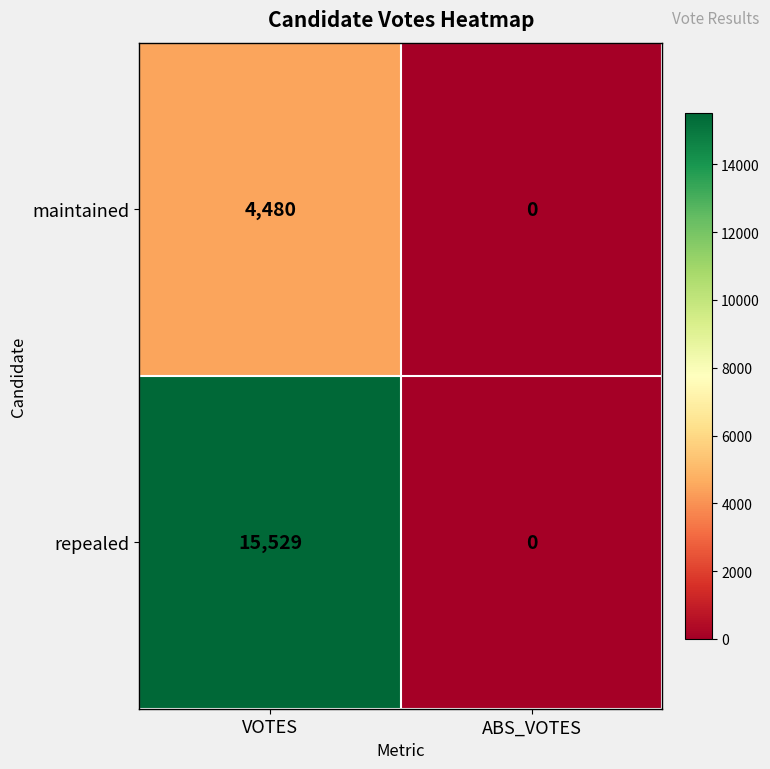

List the series in order of their peak value, lowest first.

maintained, repealed